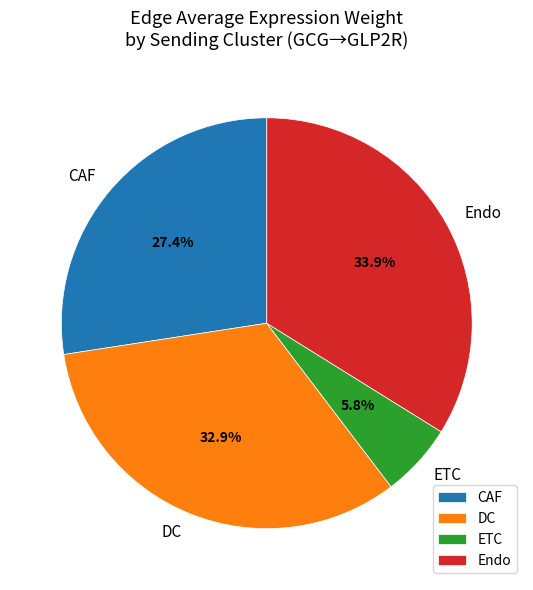

To the nearest percent, what percentage of the pie is Endo?

34%